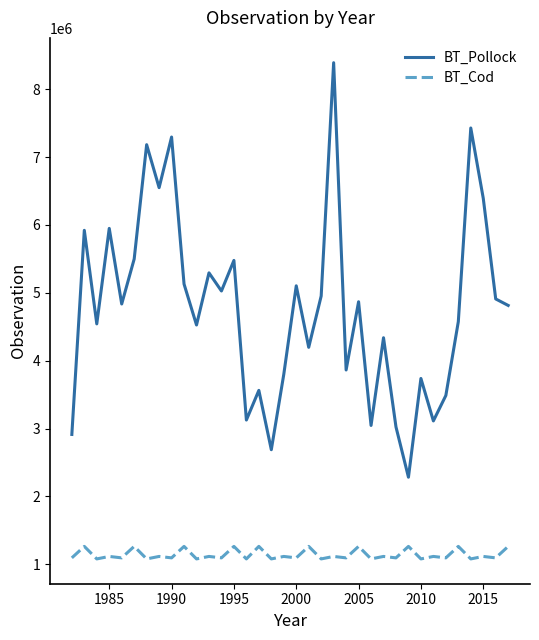

What is the sum of all BT_Cod values?

41088910.4